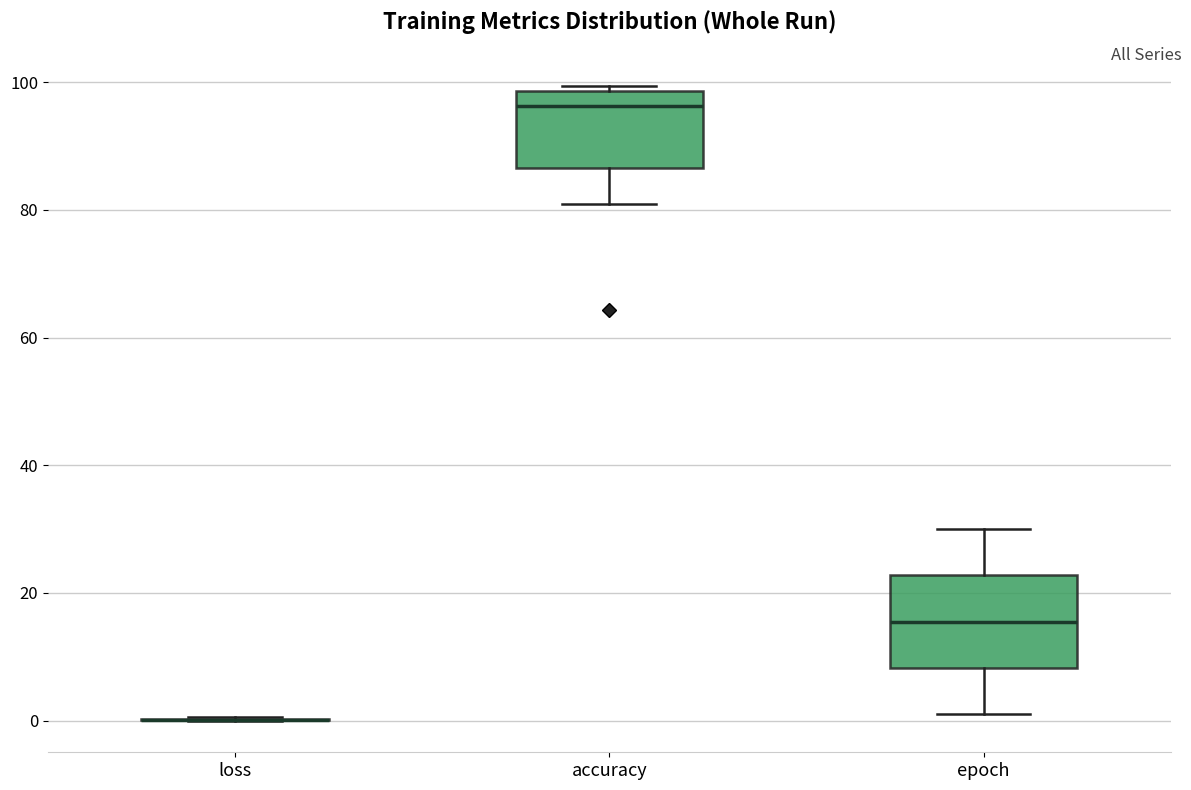

Where does the median line of the box for epoch sit on the y-axis? The values are not printed on the chart, so give them approximately, as read against the axis.

16